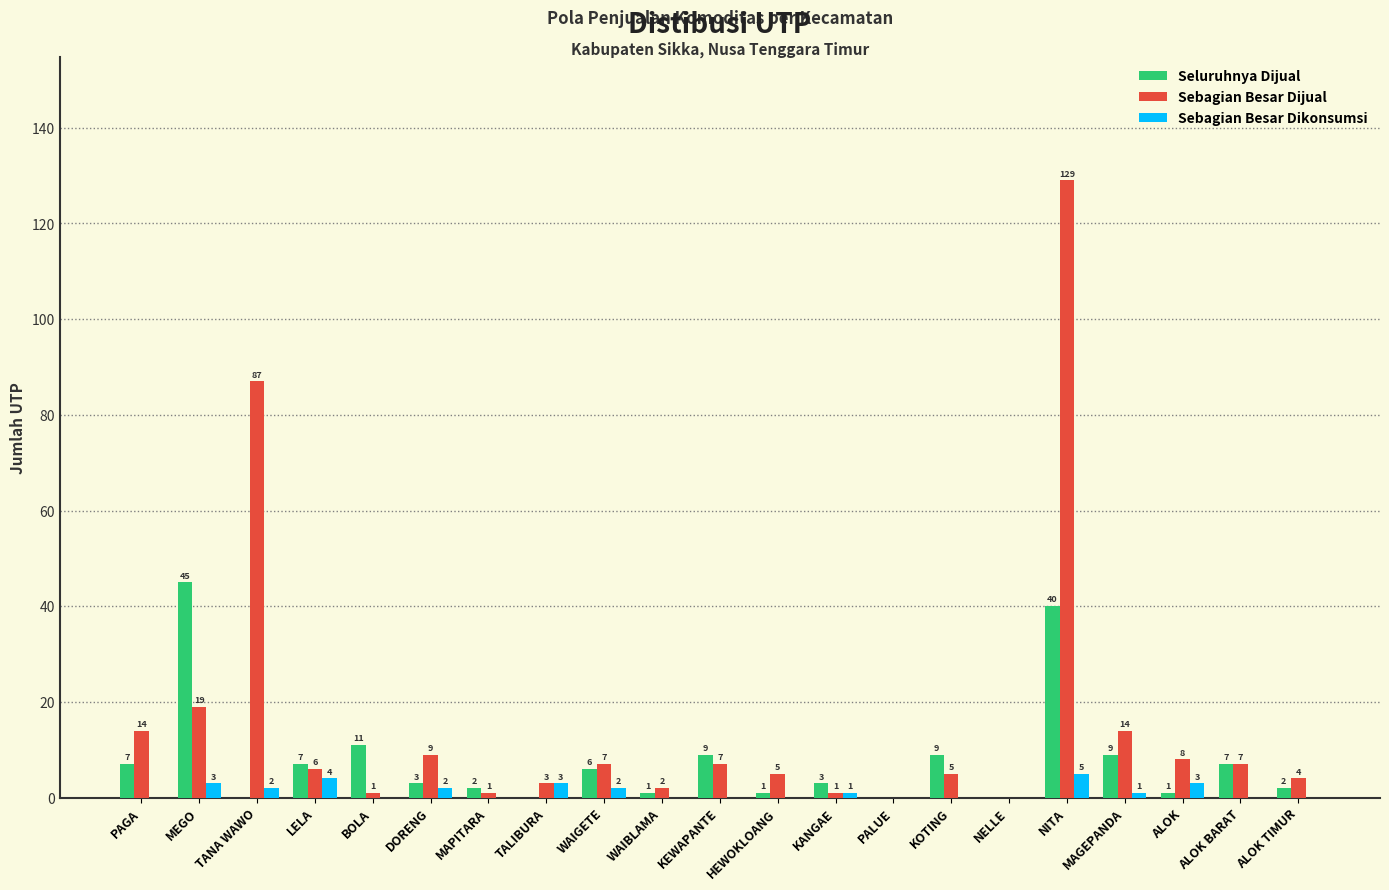

Which series changed the most between TANA WAWO and KANGAE?

Sebagian Besar Dijual